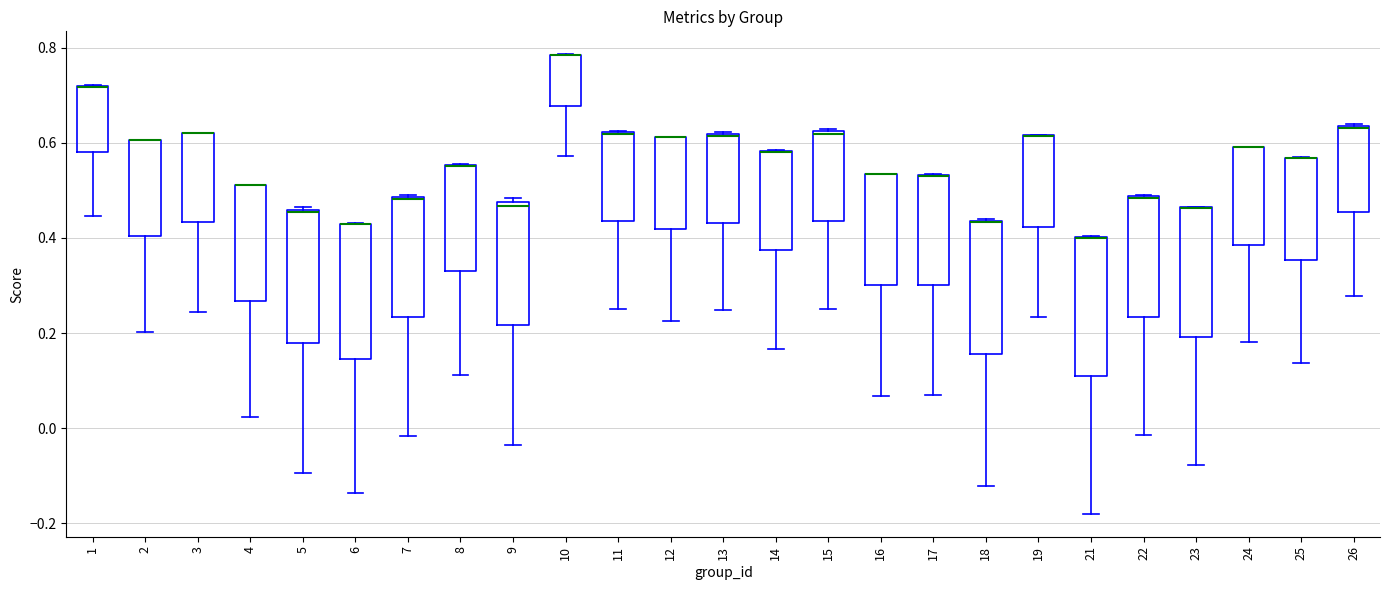

Reading left to right, read every box against the y-axis: the position of its median line, the range the box covers, and the ends of its whiskers. The values are not printed on the chart, so give them approximately, as read against the axis.

1: median 0.72 (drawn on the box's upper edge), box 0.58 to 0.72, whiskers 0.44 to 0.72
2: median 0.60 (drawn on the box's upper edge), box 0.40 to 0.60, whiskers 0.20 to 0.60
3: median 0.62 (drawn on the box's upper edge), box 0.44 to 0.62, whiskers 0.24 to 0.62
4: median 0.52 (drawn on the box's upper edge), box 0.26 to 0.52, whiskers 0.02 to 0.52
5: median 0.46, box 0.18 to 0.46, whiskers -0.10 to 0.46
6: median 0.42 (drawn on the box's upper edge), box 0.14 to 0.42, whiskers -0.14 to 0.44
7: median 0.48 (drawn on the box's upper edge), box 0.24 to 0.48, whiskers -0.02 to 0.48
8: median 0.56 (drawn on the box's upper edge), box 0.34 to 0.56, whiskers 0.12 to 0.56
9: median 0.46, box 0.22 to 0.48, whiskers -0.04 to 0.48 (just above the box's upper edge)
10: median 0.78 (drawn on the box's upper edge), box 0.68 to 0.78, whiskers 0.58 to 0.78
11: median 0.62 (drawn on the box's upper edge), box 0.44 to 0.62, whiskers 0.26 to 0.62
12: median 0.62 (drawn on the box's upper edge), box 0.42 to 0.62, whiskers 0.22 to 0.62
13: median 0.62 (drawn on the box's upper edge), box 0.44 to 0.62, whiskers 0.24 to 0.62
14: median 0.58 (drawn on the box's upper edge), box 0.38 to 0.58, whiskers 0.16 to 0.58
15: median 0.62, box 0.44 to 0.62, whiskers 0.26 to 0.62
16: median 0.54 (drawn on the box's upper edge), box 0.30 to 0.54, whiskers 0.06 to 0.54
17: median 0.54 (drawn on the box's upper edge), box 0.30 to 0.54, whiskers 0.06 to 0.54
18: median 0.44 (drawn on the box's upper edge), box 0.16 to 0.44, whiskers -0.12 to 0.44
19: median 0.62 (drawn on the box's upper edge), box 0.42 to 0.62, whiskers 0.24 to 0.62
21: median 0.40 (drawn on the box's upper edge), box 0.10 to 0.40, whiskers -0.18 to 0.40
22: median 0.48 (drawn on the box's upper edge), box 0.24 to 0.48, whiskers -0.02 to 0.50
23: median 0.46 (drawn on the box's upper edge), box 0.20 to 0.46, whiskers -0.08 to 0.46
24: median 0.60 (drawn on the box's upper edge), box 0.38 to 0.60, whiskers 0.18 to 0.60
25: median 0.56 (drawn on the box's upper edge), box 0.36 to 0.56, whiskers 0.14 to 0.56
26: median 0.64 (drawn on the box's upper edge), box 0.46 to 0.64, whiskers 0.28 to 0.64